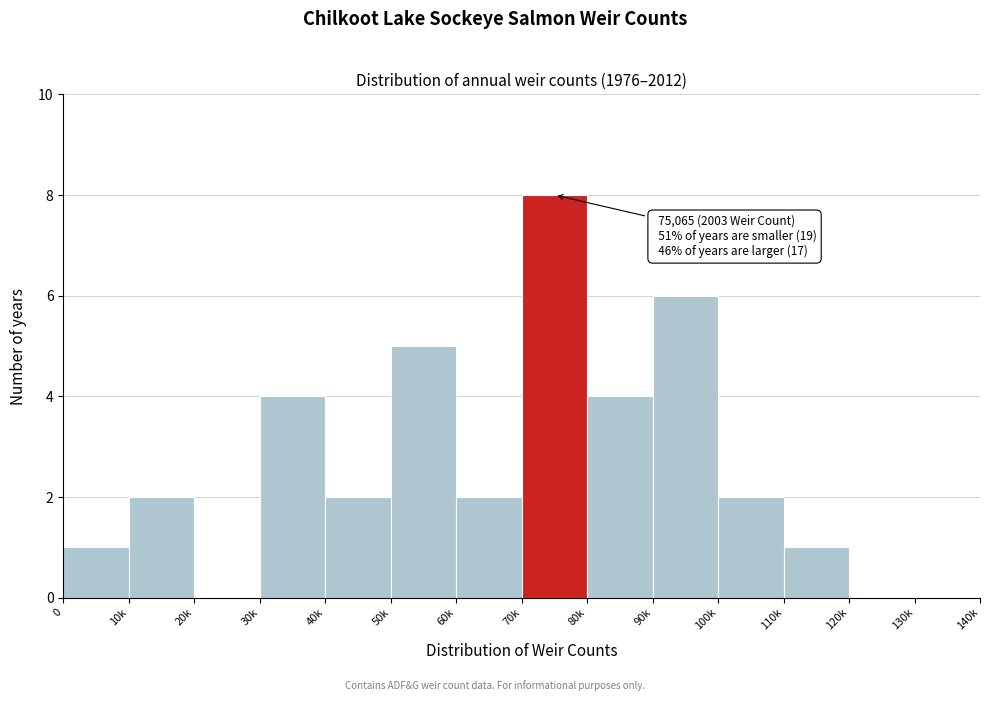

Reading left to right, list all the values displayed in this chart.

0=1	10k=2	20k=0	30k=4	40k=2	50k=5	60k=2	70k=8	80k=4	90k=6	100k=2	110k=1	120k=0	130k=0